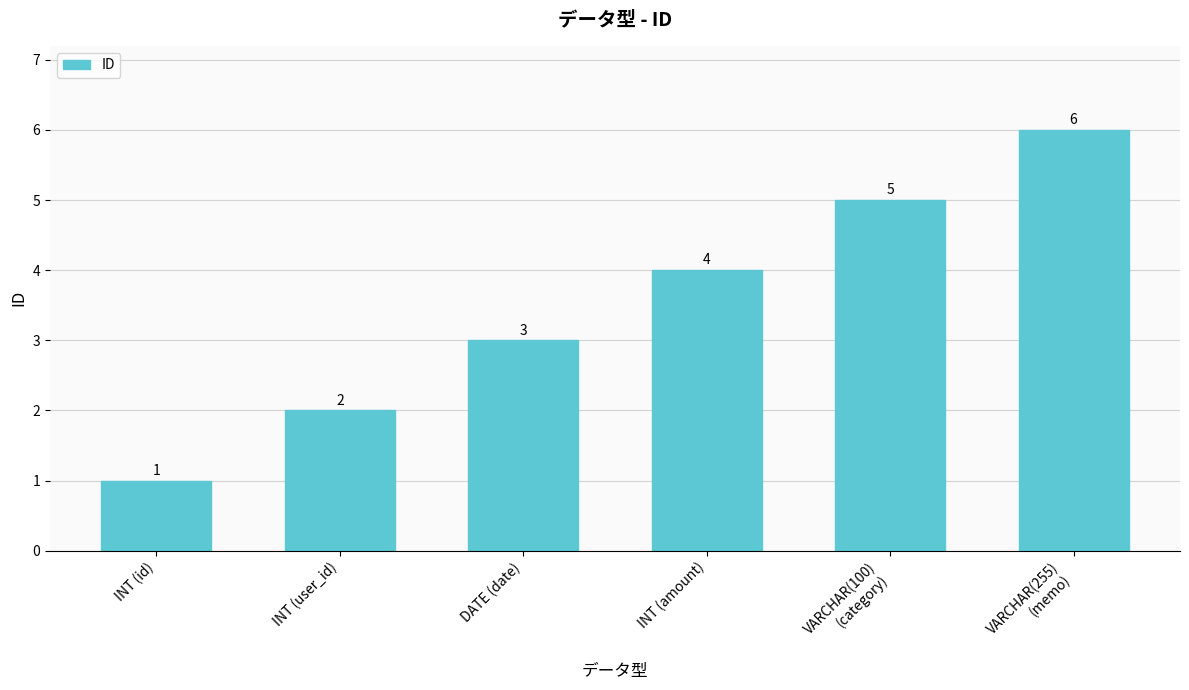

What is the sum of all values?

21